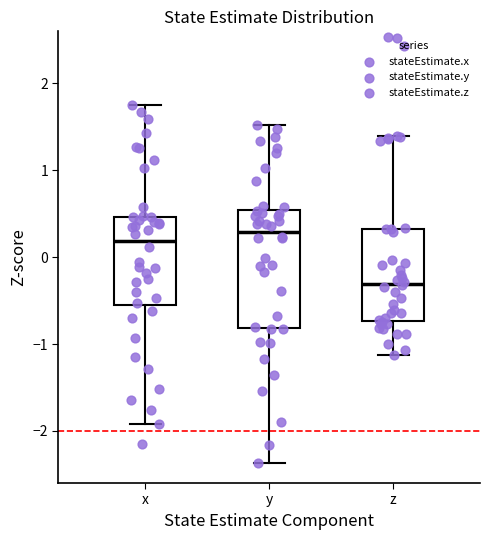

Which box has the highest median line?

y